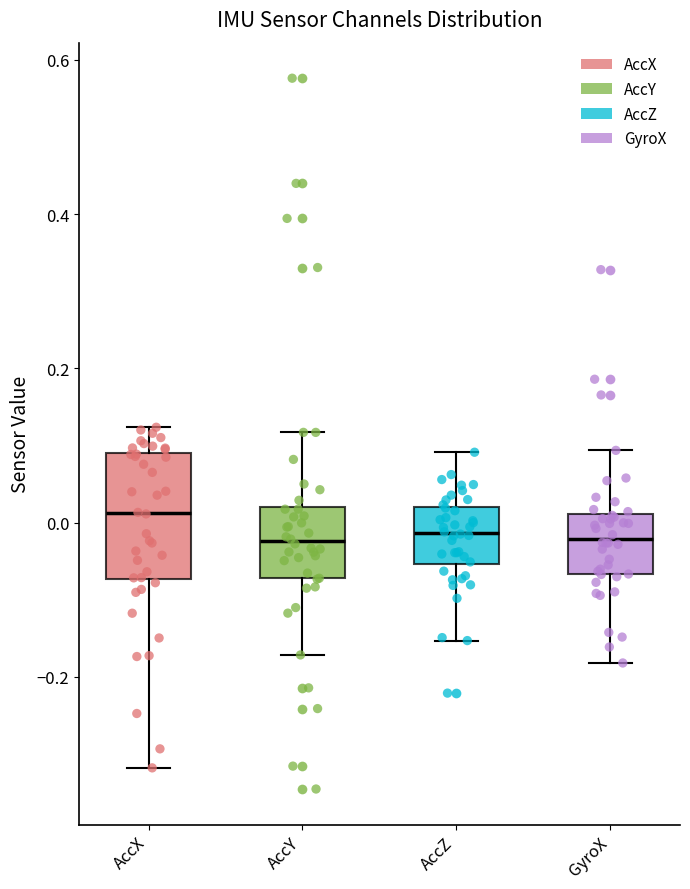

Reading left to right, read every box against the y-axis: the position of its median line, the range the box covers, and the ends of its whiskers. The values are not printed on the chart, so give them approximately, as read against the axis.

AccX: median 0.02, box -0.08 to 0.10, whiskers -0.32 to 0.12
AccY: median -0.02, box -0.08 to 0.02, whiskers -0.18 to 0.12
AccZ: median -0.02, box -0.06 to 0.02, whiskers -0.16 to 0.10
GyroX: median -0.02, box -0.06 to 0.02, whiskers -0.18 to 0.10